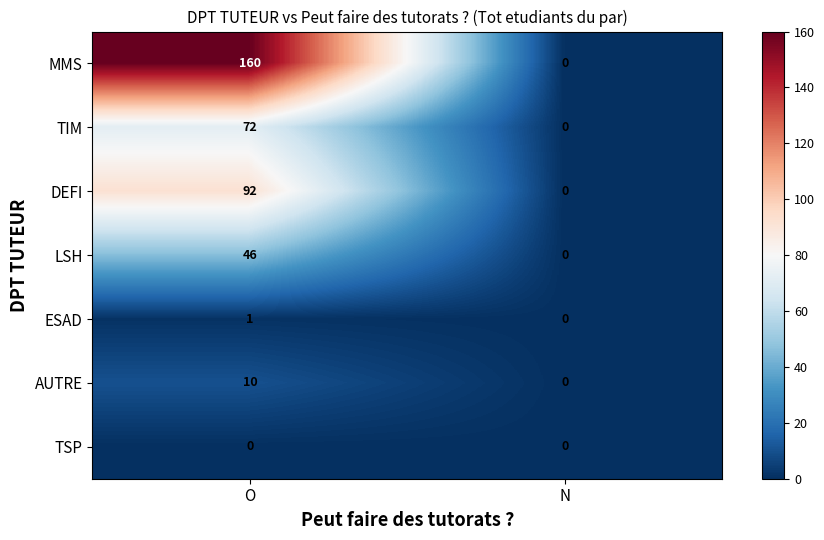

Reading right to left, extract all data points from this chart.

MMS: 0	160
TIM: 0	72
DEFI: 0	92
LSH: 0	46
ESAD: 0	1
AUTRE: 0	10
TSP: 0	0